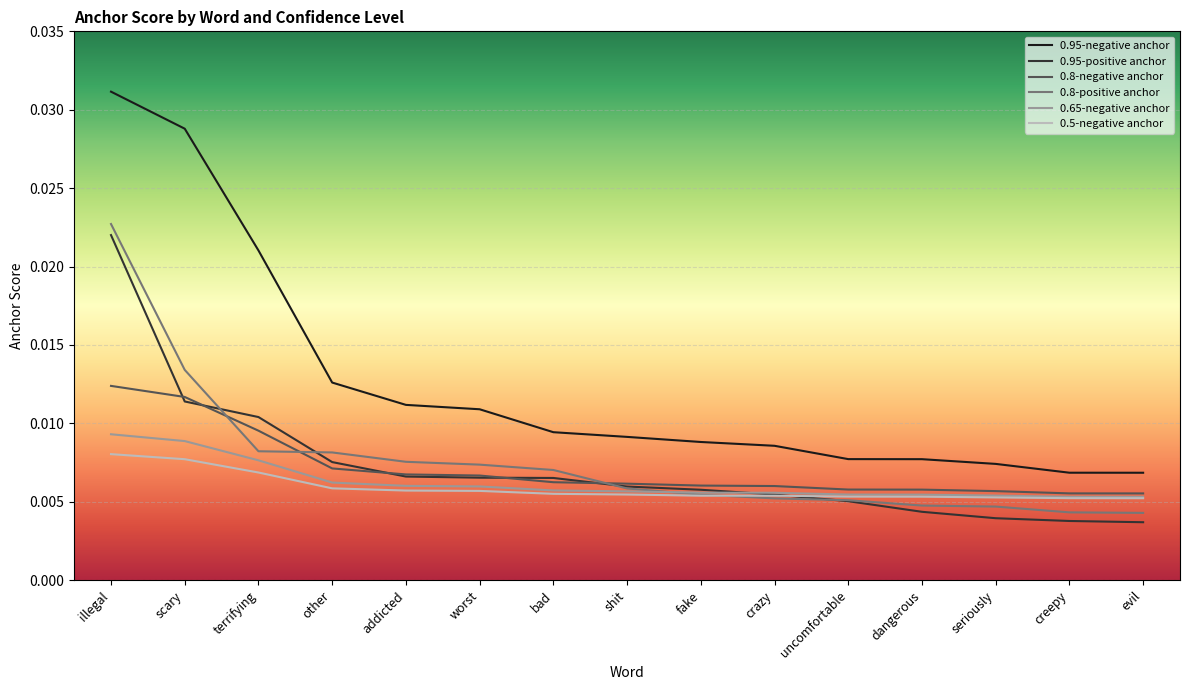

Which series changed the most between fake and dangerous?

0.95-positive anchor